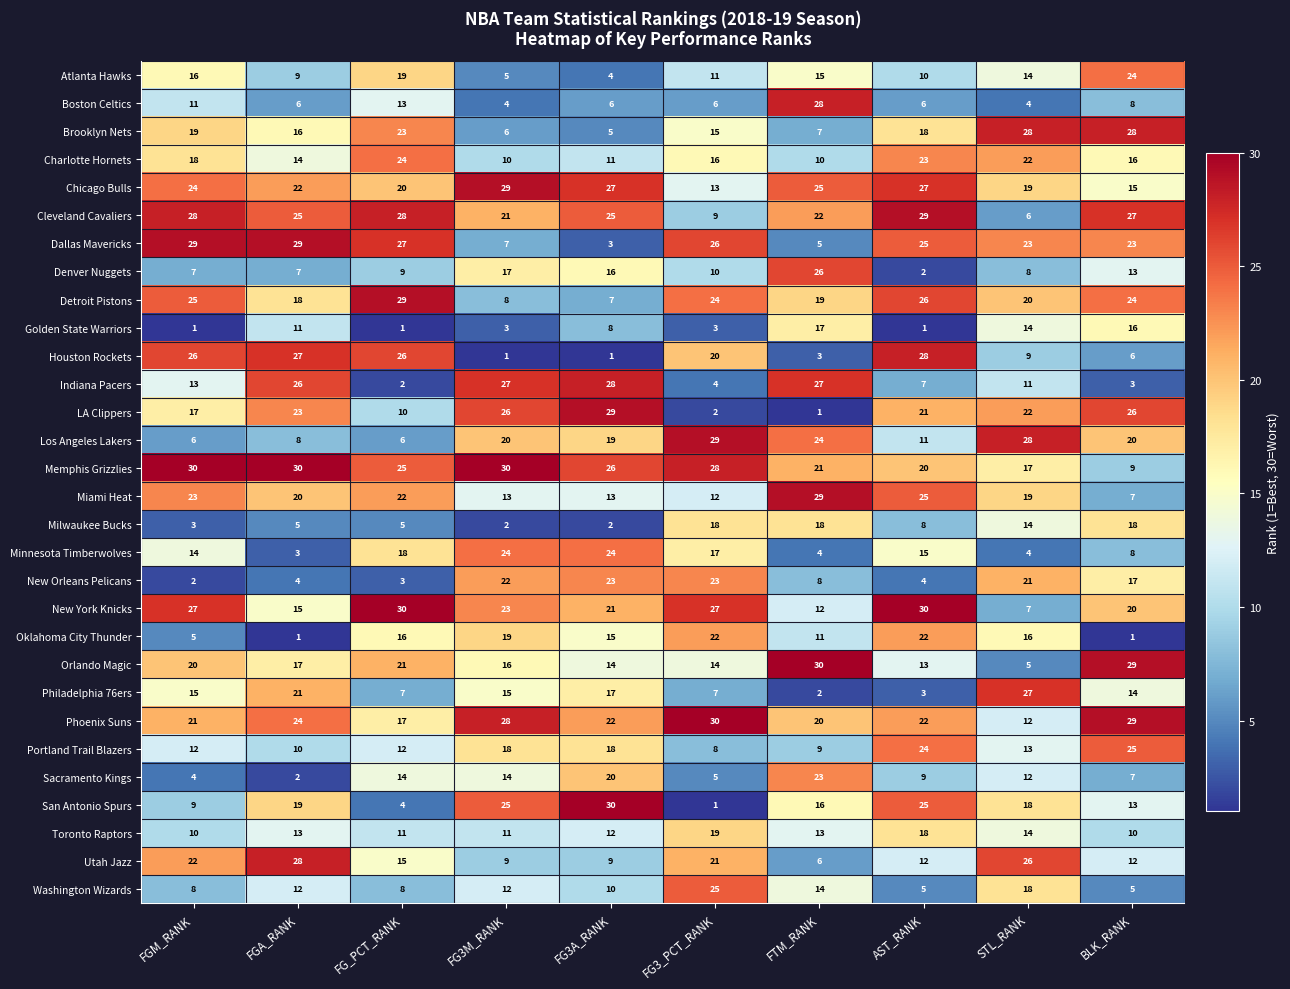

Is it true that Oklahoma City Thunder equals 5 at FG3A_RANK?

False